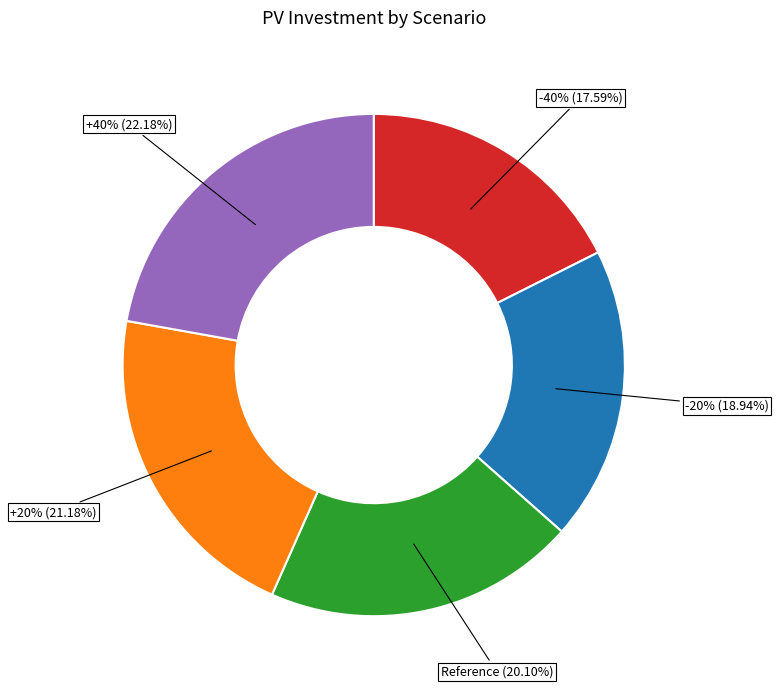

What is the largest slice in the pie chart?

+40%